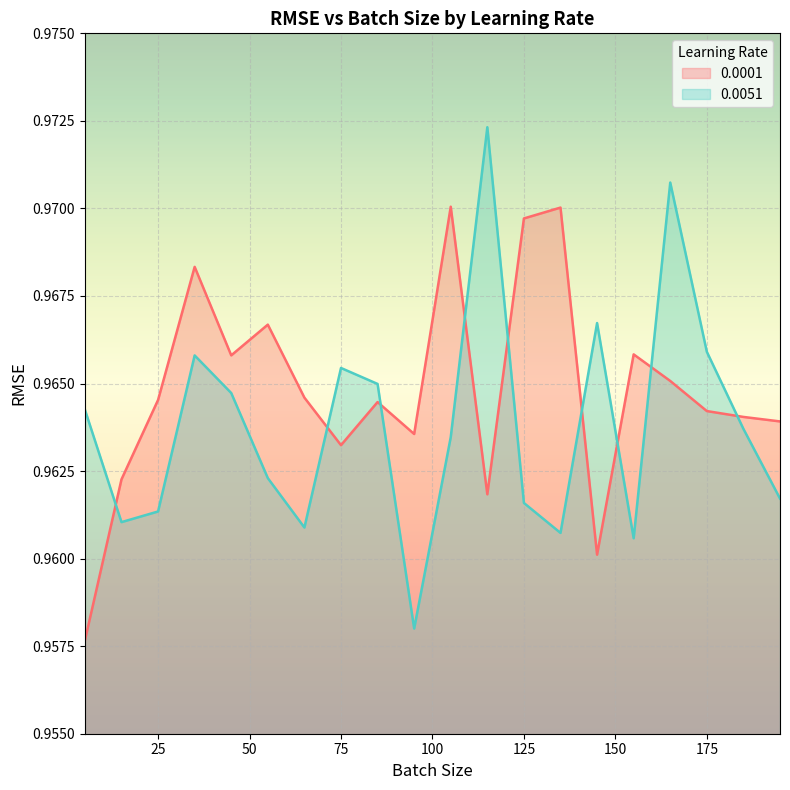

What is the maximum value for 0.0051?

1.0